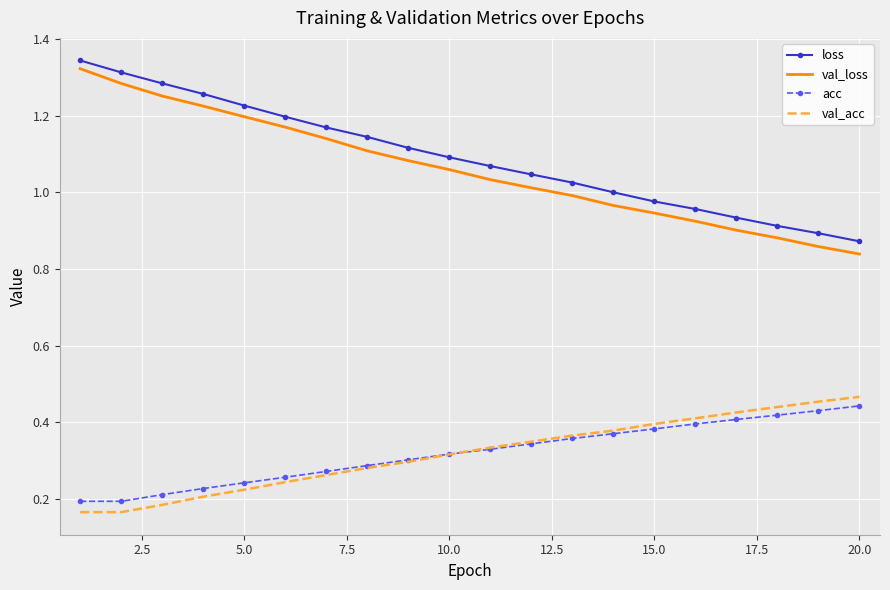

True or false: val_acc and loss intersect in this chart.

False